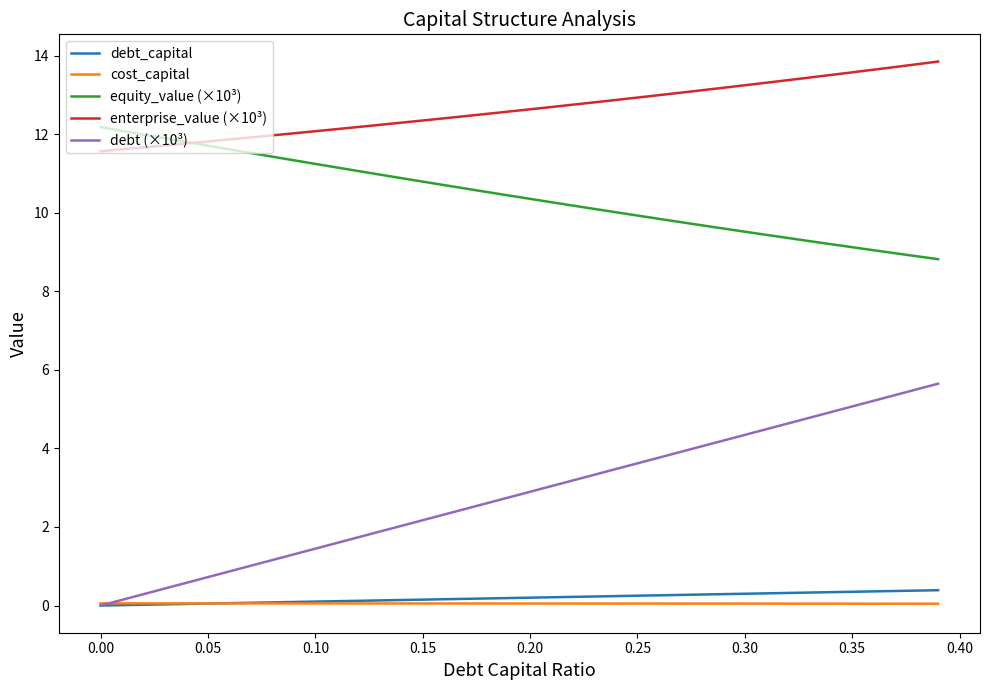

Which series has the largest total across all categories?

enterprise_value (×10³)